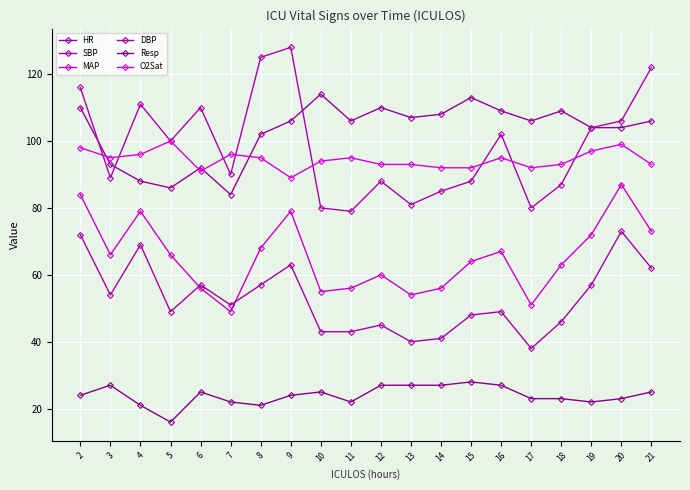

In SBP, how many points are lower than both neighbors (excluding endpoints)?

6